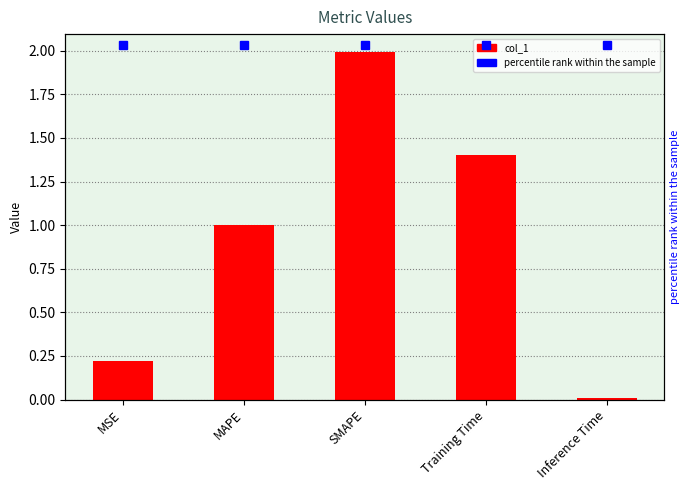

Reading right to left, transcribe all the data shown in this chart.

Inference Time=0.0	Training Time=1.4	SMAPE=2.0	MAPE=1.0	MSE=0.2